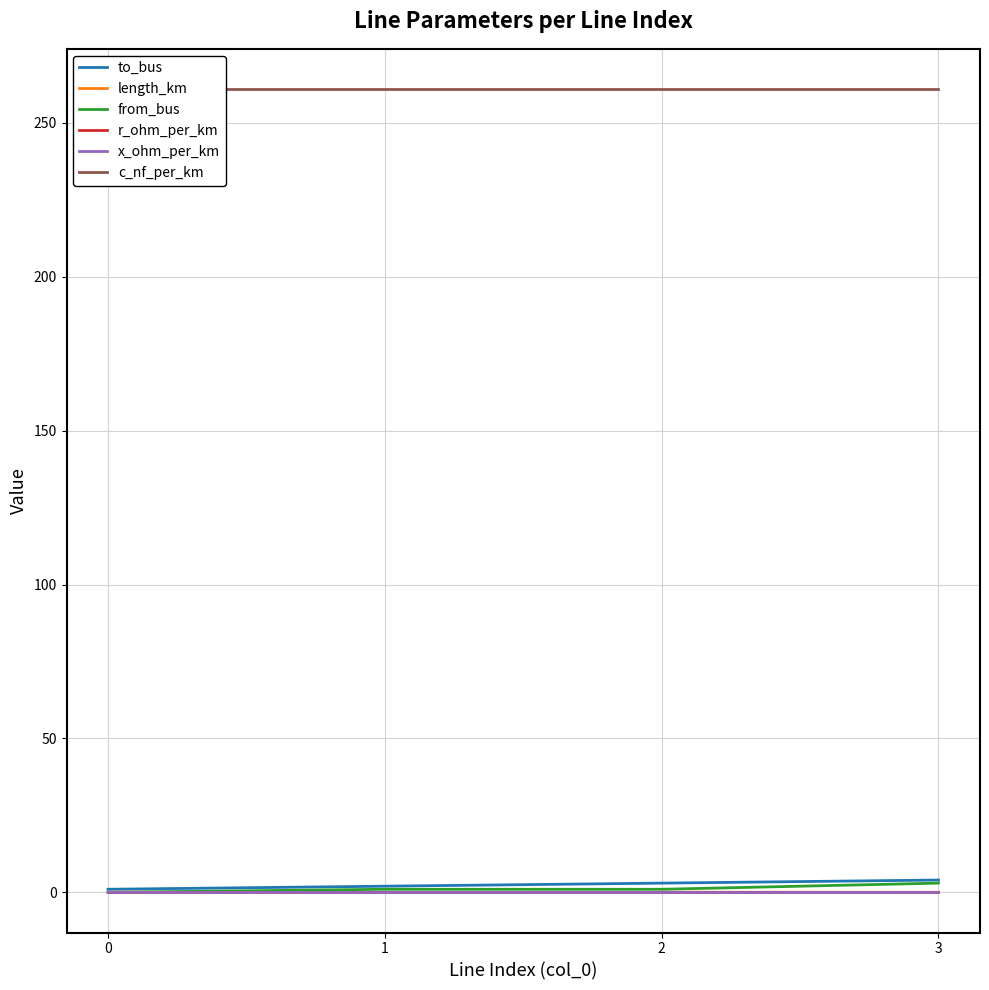

Rank the series at 0 from lowest to highest value.

from_bus, length_km, x_ohm_per_km, r_ohm_per_km, to_bus, c_nf_per_km